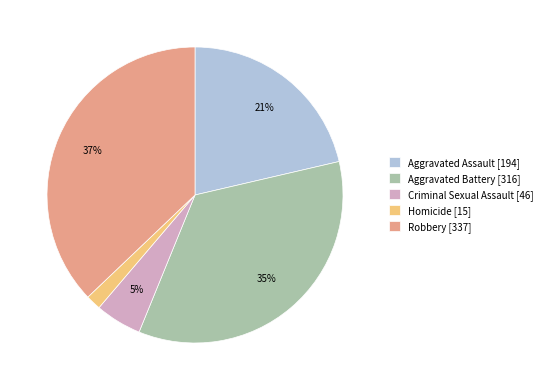

Rank the categories by value from highest to lowest.

Robbery, Aggravated Battery, Aggravated Assault, Criminal Sexual Assault, Homicide